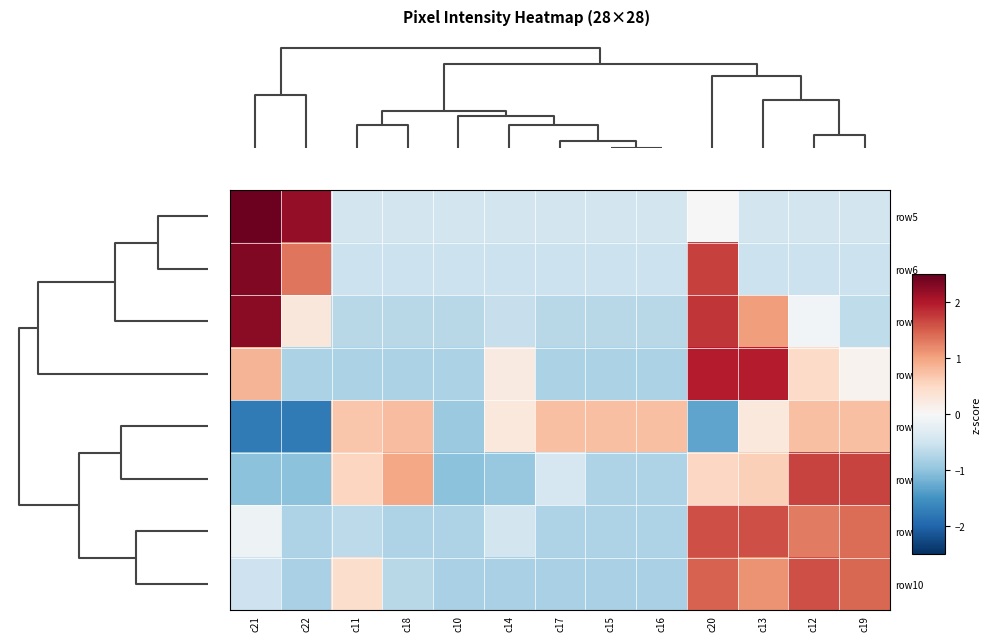

Count the number of categories in the chart.

13